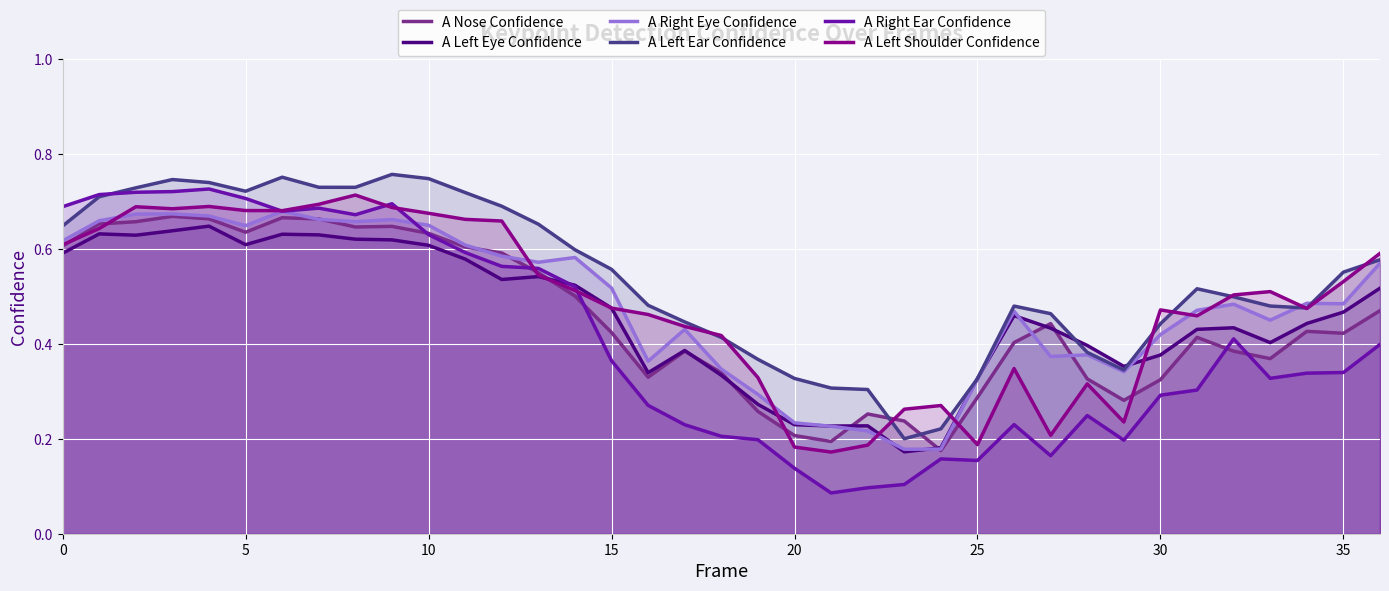

Rank the series by their maximum value, from highest to lowest.

A Left Ear Confidence, A Right Ear Confidence, A Left Shoulder Confidence, A Right Eye Confidence, A Nose Confidence, A Left Eye Confidence